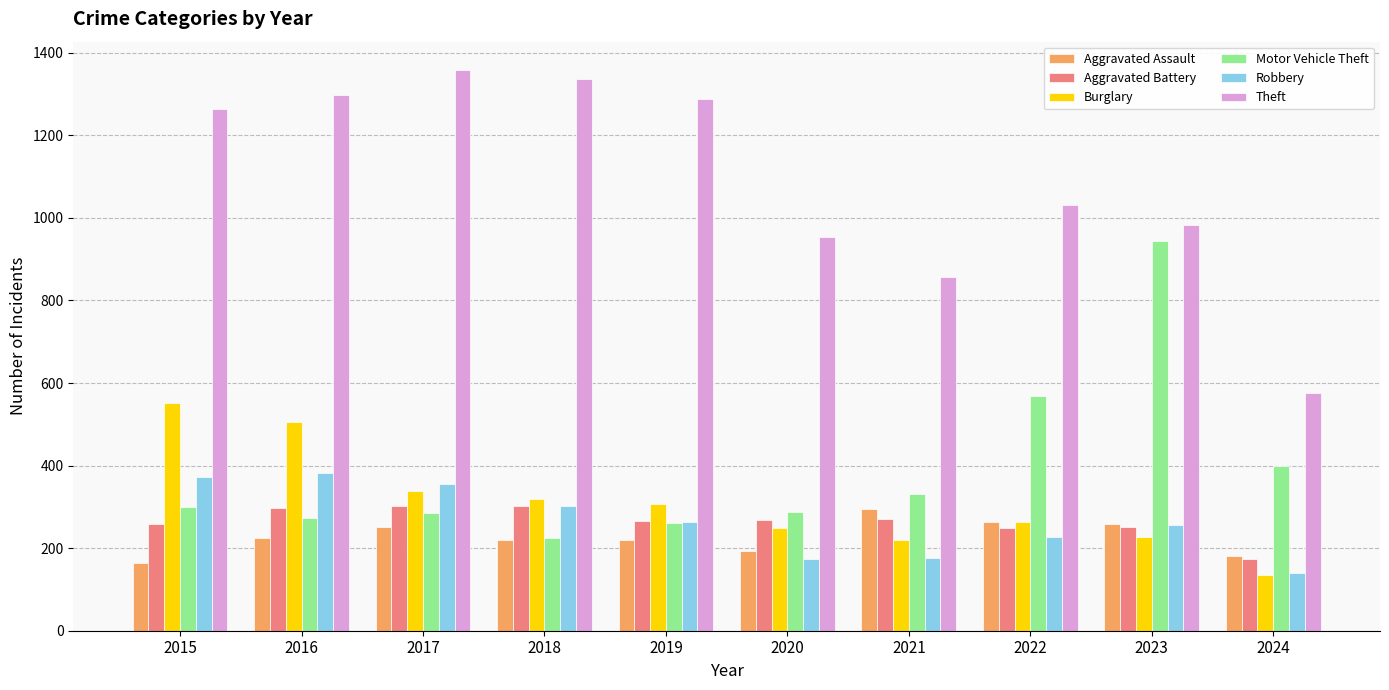

Is it true that Theft equals 629 at 2020?

False